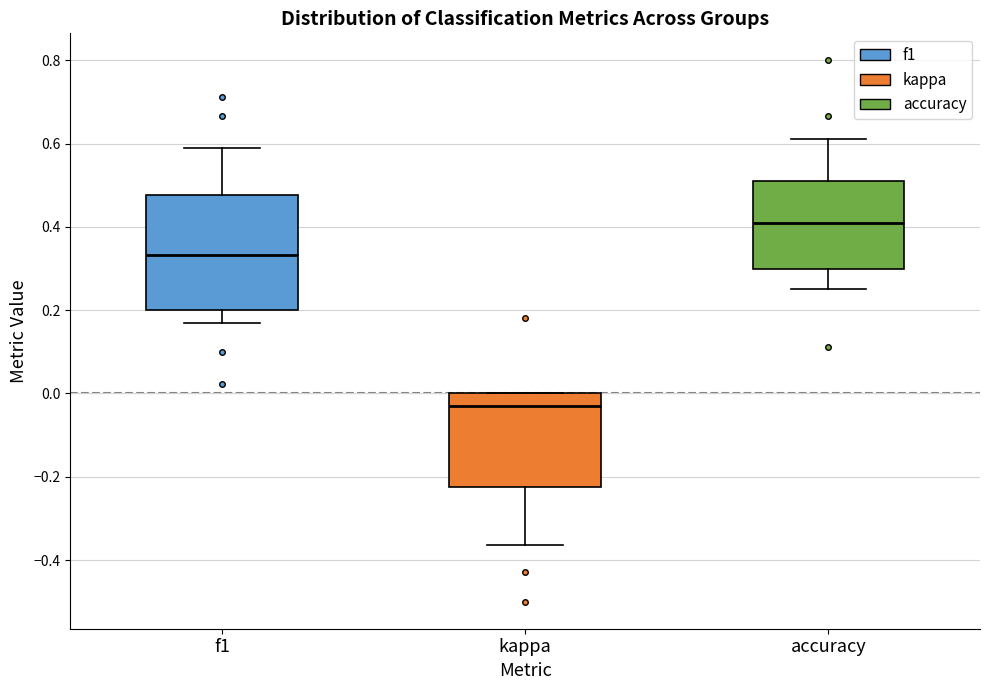

Reading left to right, transcribe this box plot: for each box, give where its median line is, the range the box spans, and where its two whiskers end, as read against the y-axis. The values are not printed on the chart, so give them approximately, as read against the axis.

f1: median 0.34, box 0.20 to 0.48, whiskers 0.16 to 0.58
kappa: median -0.04, box -0.22 to 0.00, whiskers -0.36 to 0.00
accuracy: median 0.42, box 0.30 to 0.52, whiskers 0.26 to 0.62